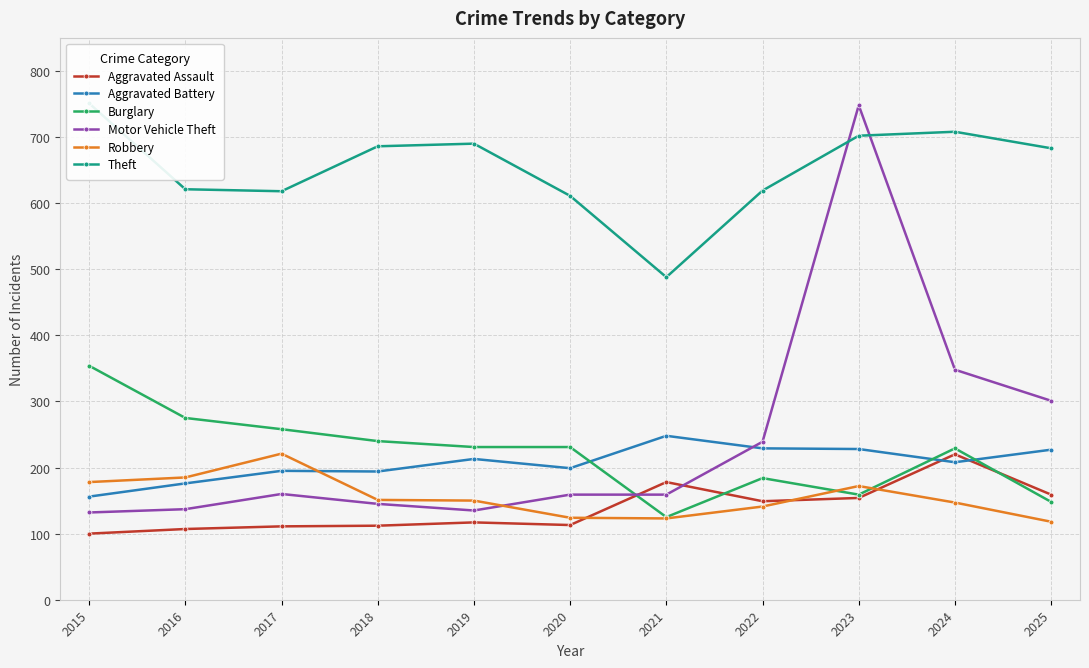

What is the difference between the highest and lowest values at 2022?

478